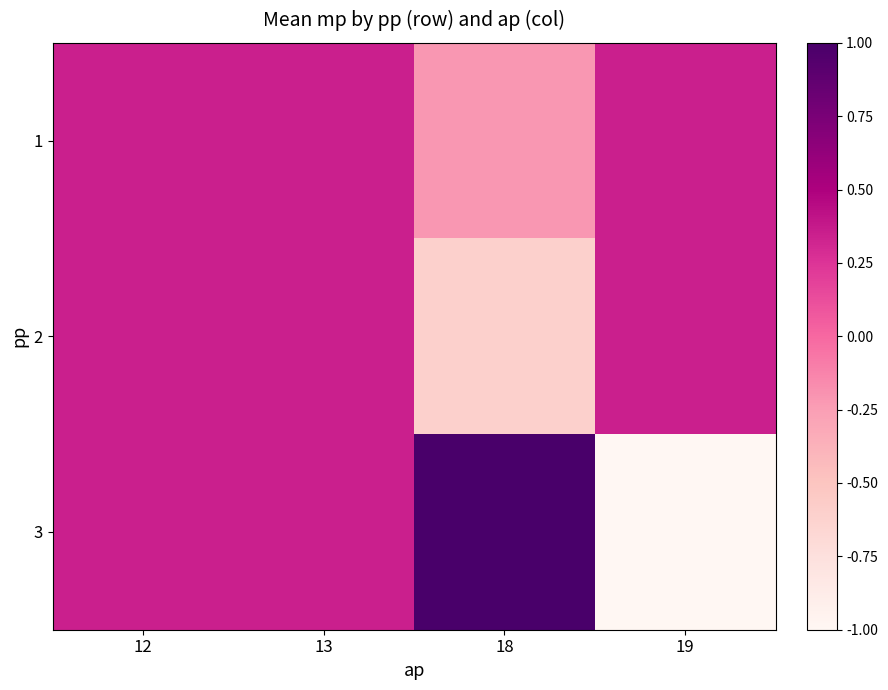

What is the smallest value displayed?

-1.0